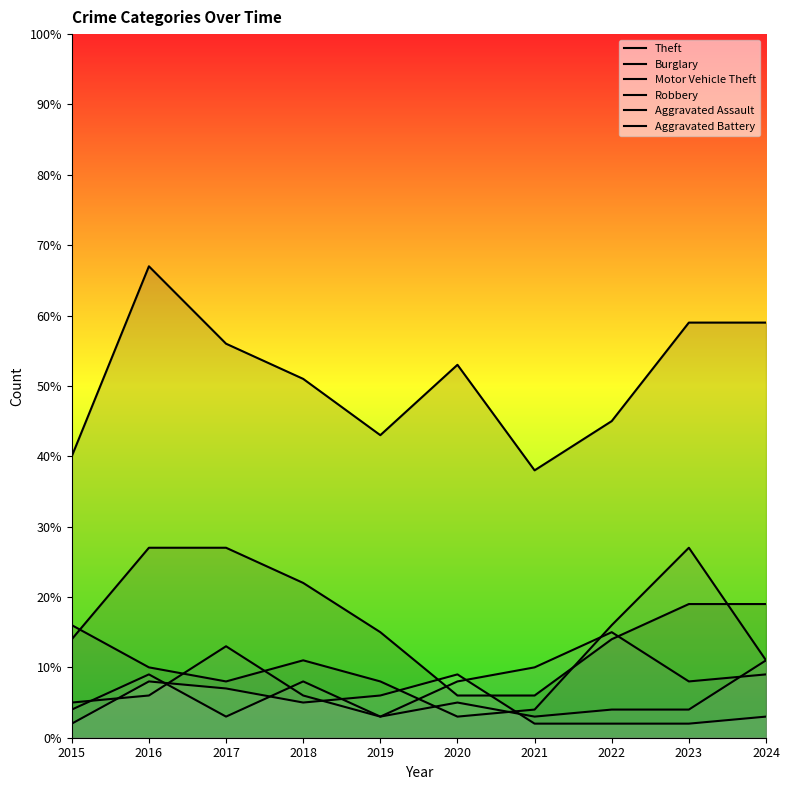

At which label is Aggravated Battery closest to 5?

2018